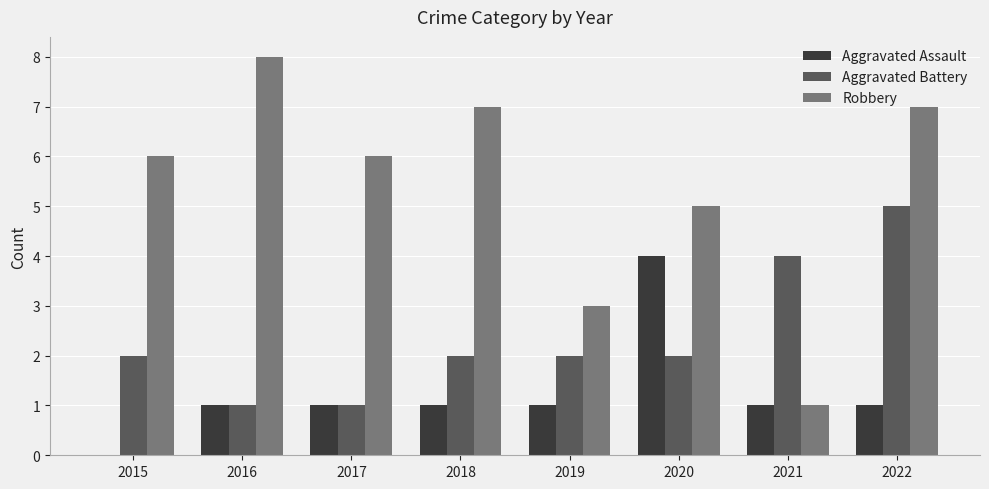

What are all the series names shown in the legend?

Aggravated Assault, Aggravated Battery, Robbery